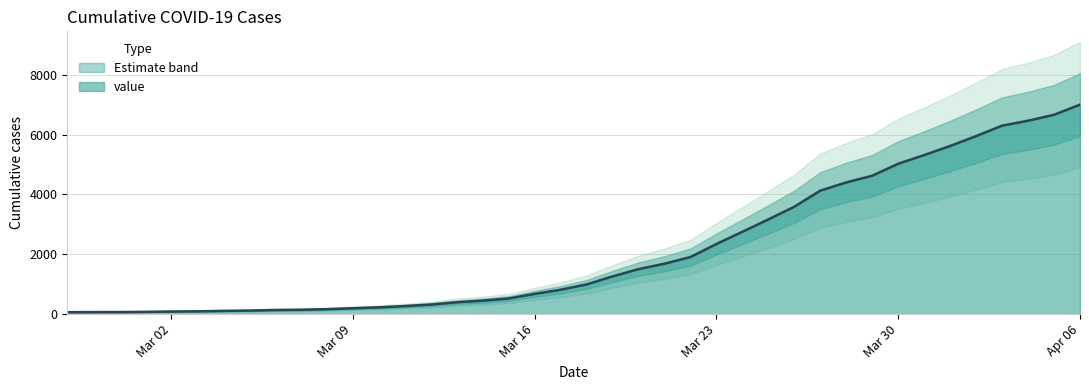

The value at 2020-04-04 is 2053. True or false?

False